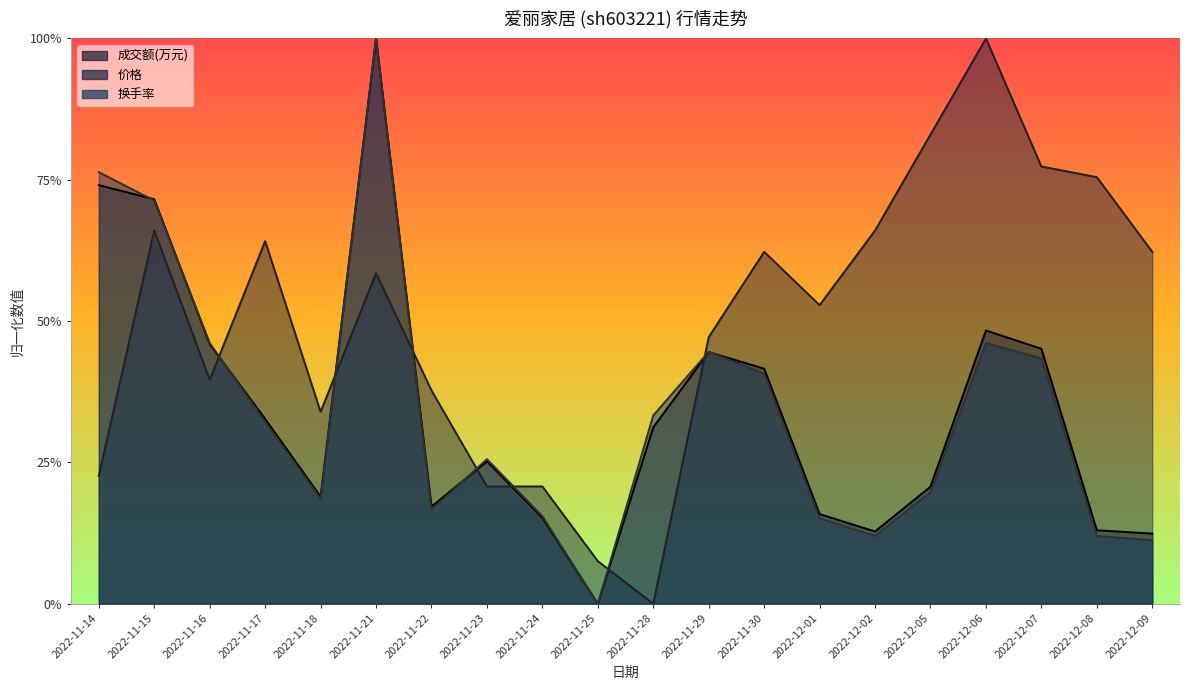

At how many categories does at least one series exceed 0?

20